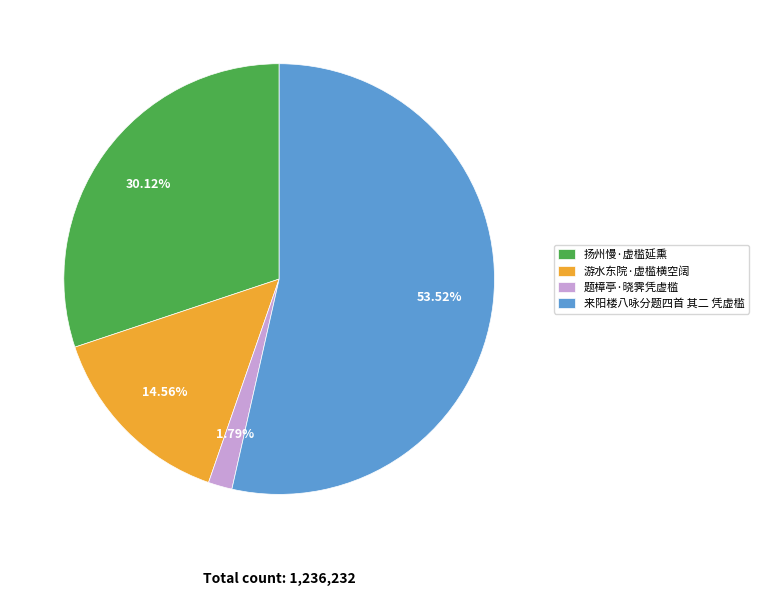

Between 扬州慢·虚槛延熏 and 来阳楼八咏分题四首 其二 凭虚槛, which is larger?

来阳楼八咏分题四首 其二 凭虚槛